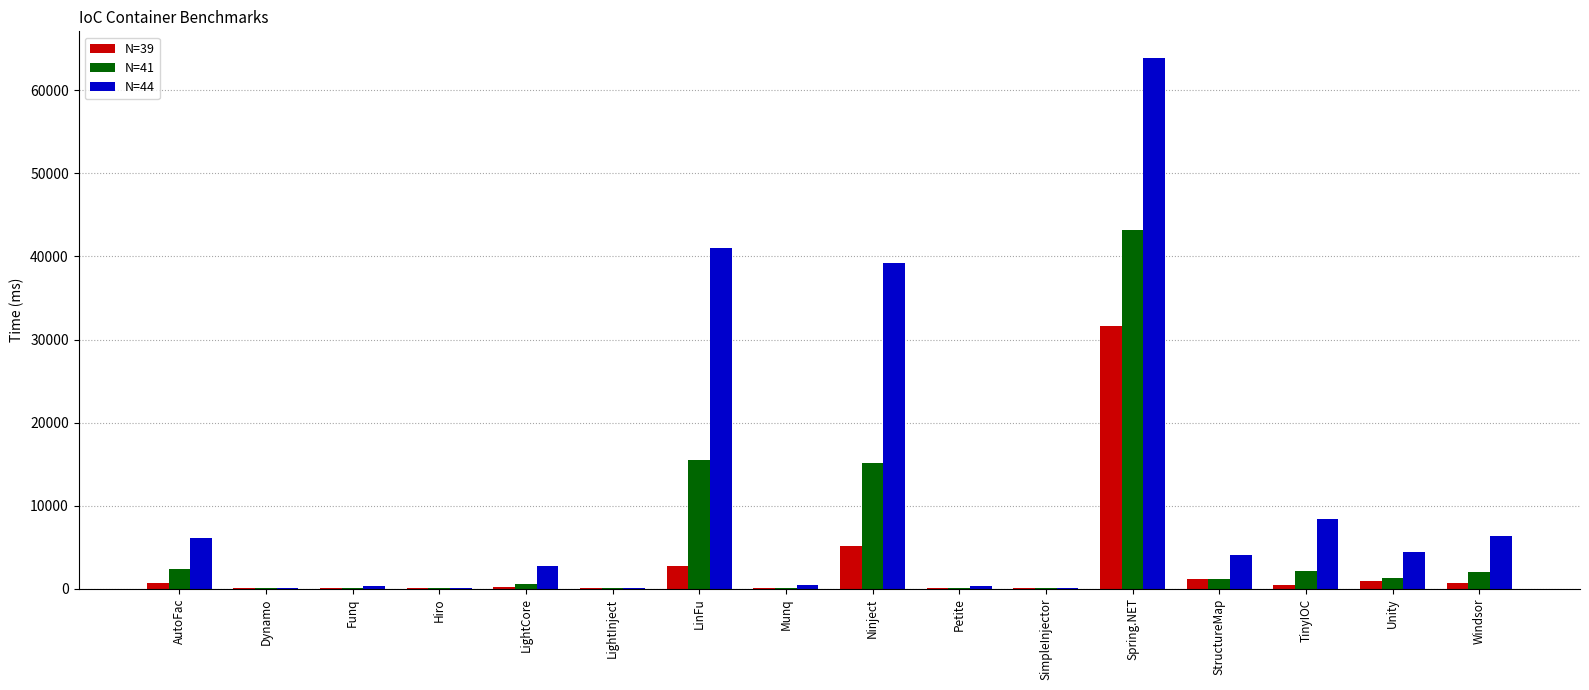

Is it true that N=41 equals 72 at Dynamo?

True